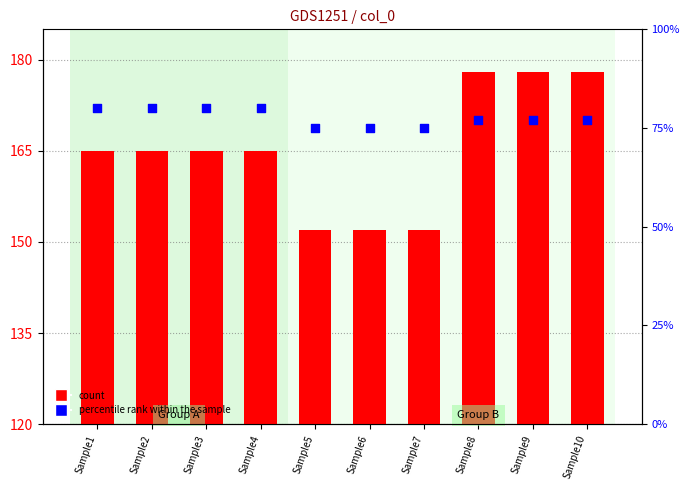

What are all the series names shown in the legend?

count, percentile rank within the sample